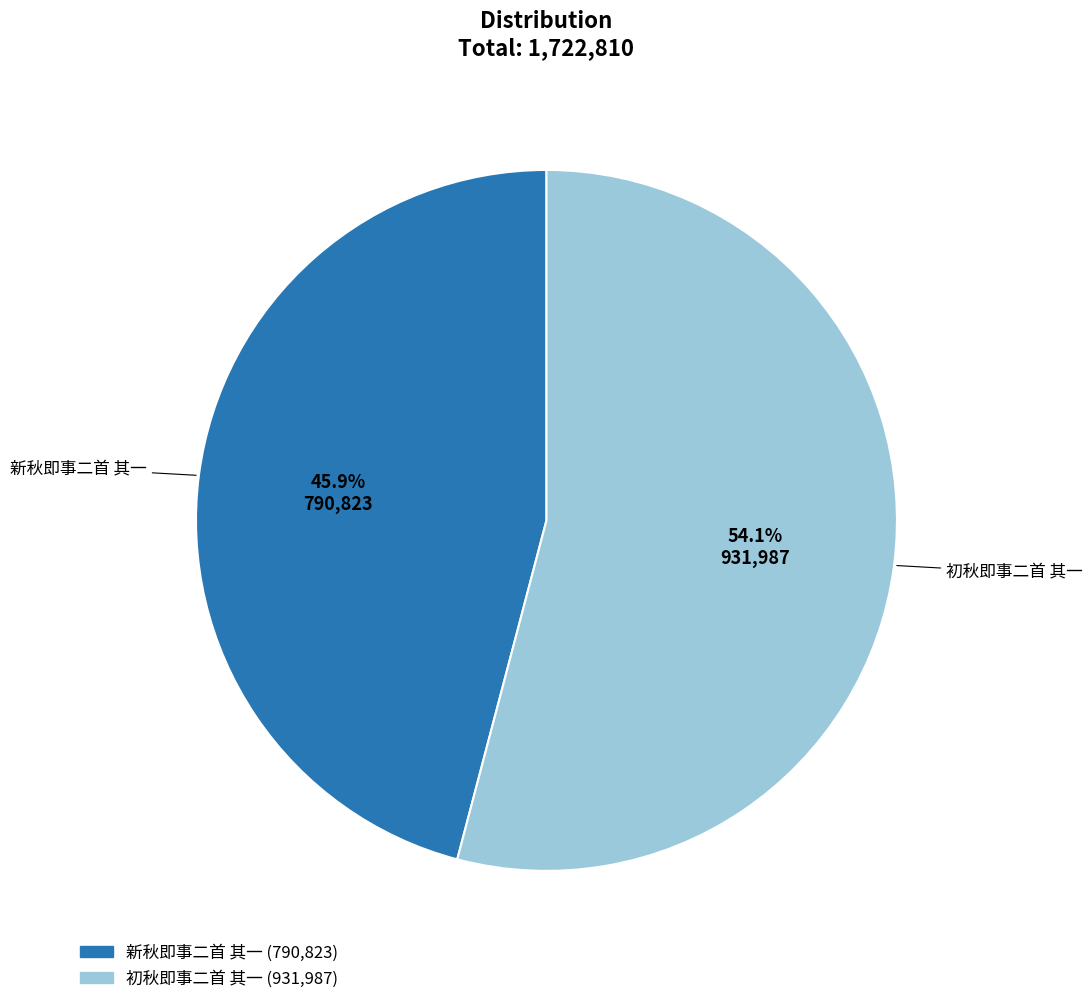

Rank the categories by value from lowest to highest.

新秋即事二首 其一, 初秋即事二首 其一